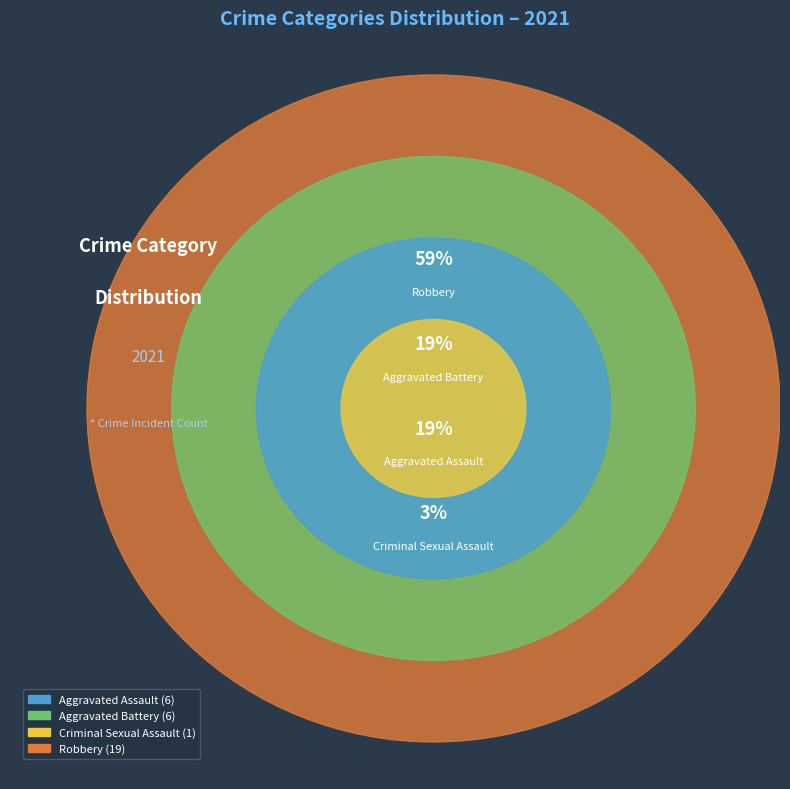

How many slices are in this pie chart?

4